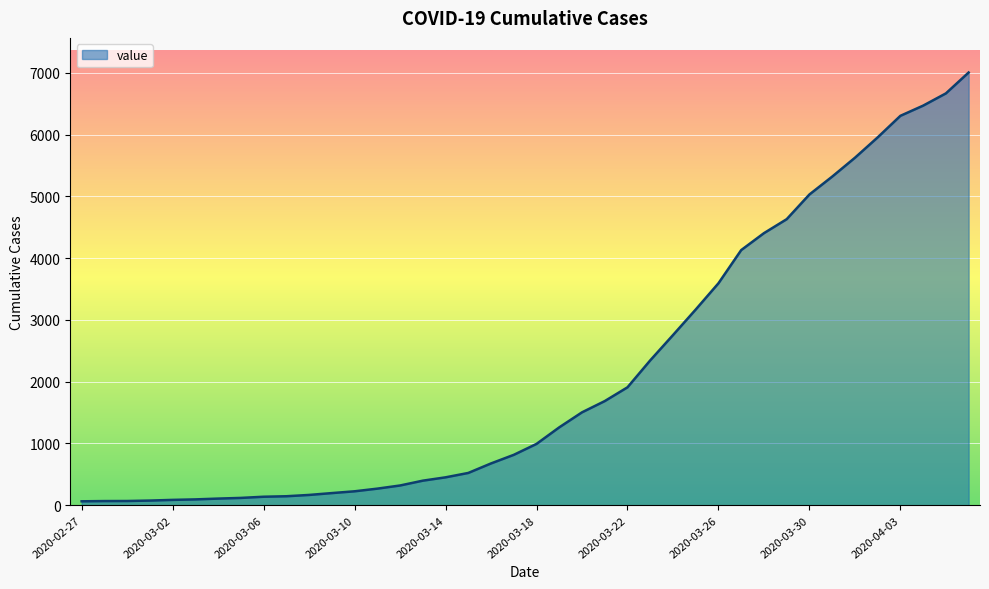

What is the maximum value shown in the chart?

7004